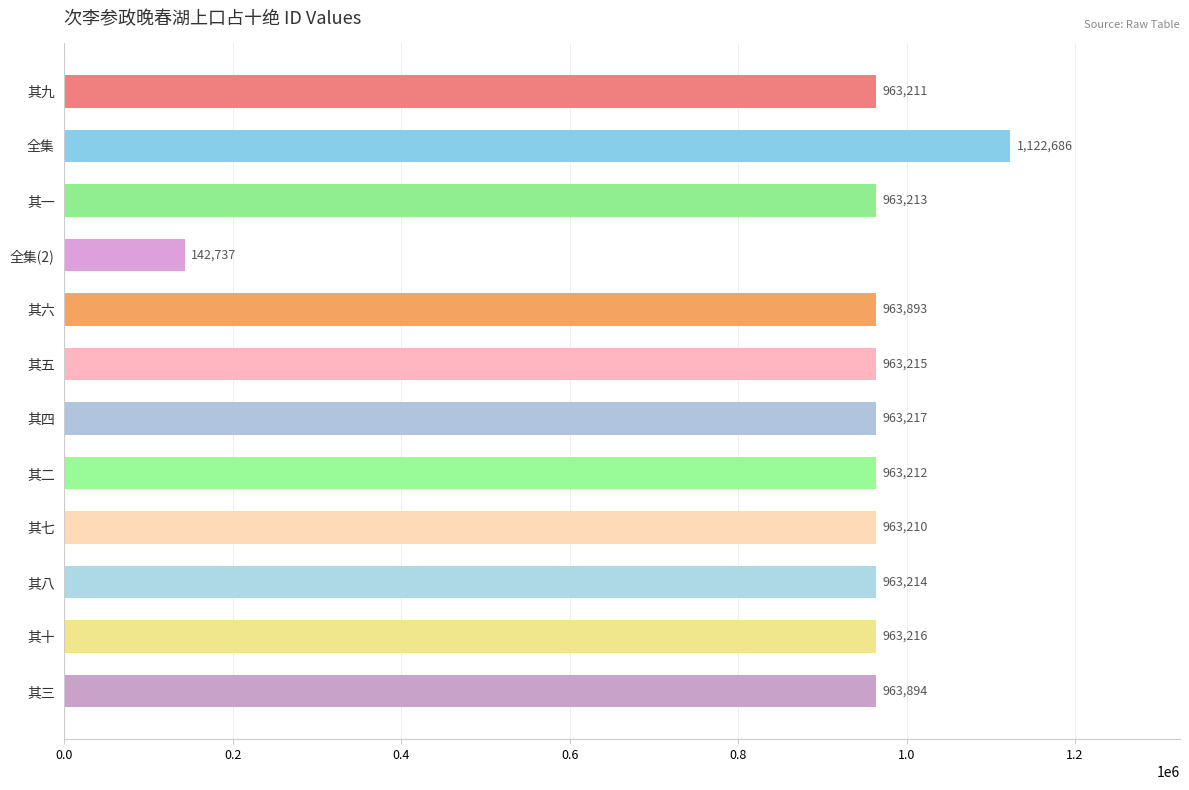

At which category does the chart reach its minimum across all series?

全集(2)